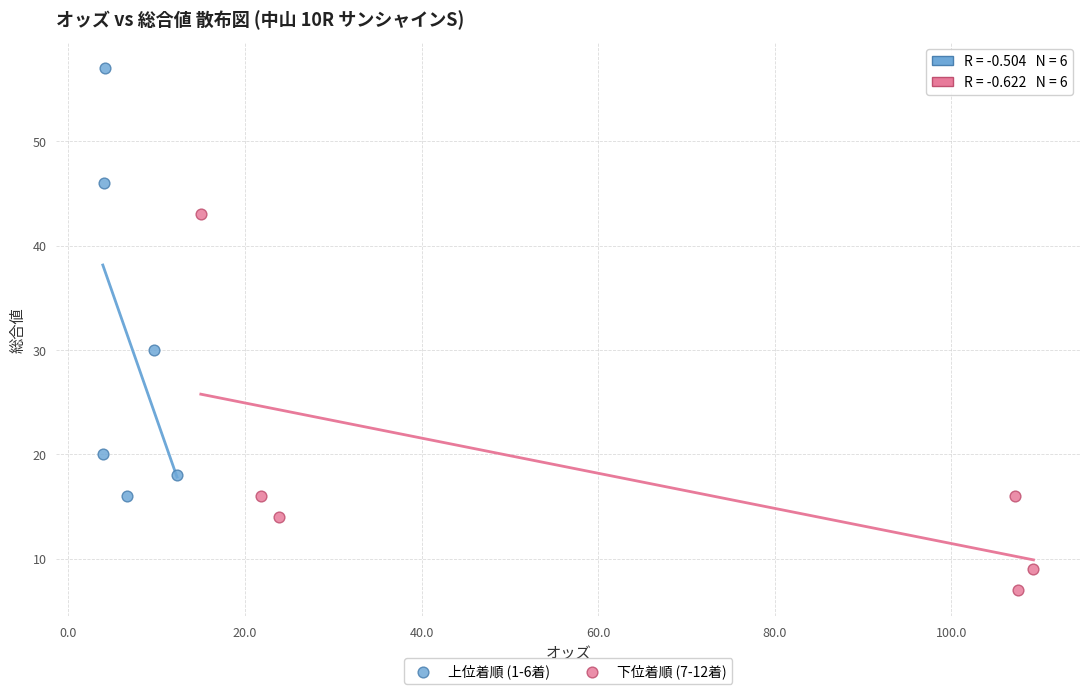

Which series contains the lowest Y value?

下位着順 (7-12着)